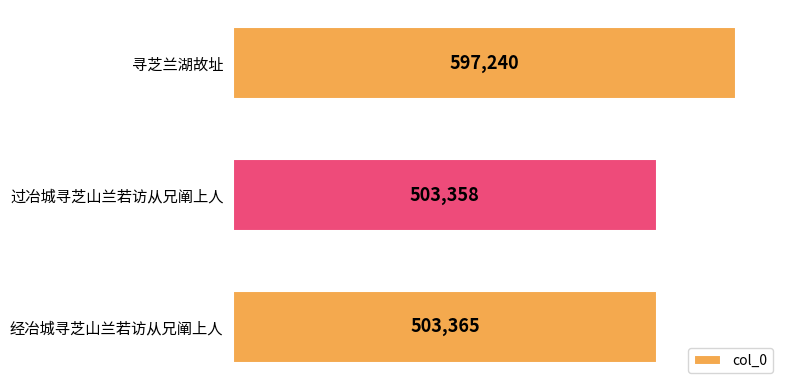

Does the chart contain any negative values?

No